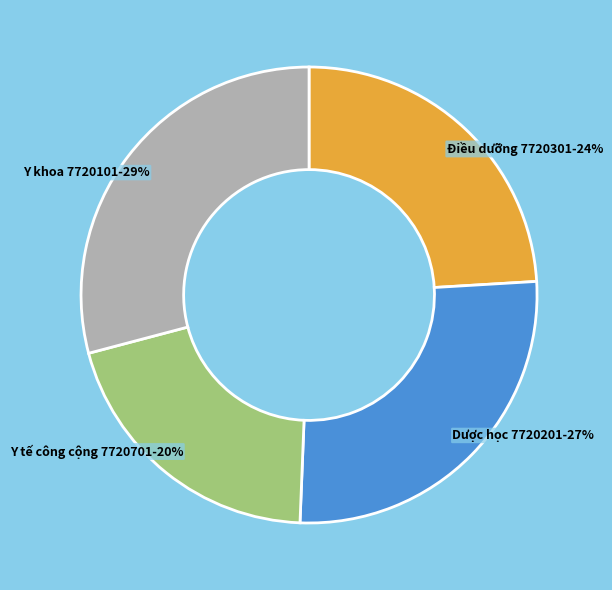

Do Dược học 7720201 and Y tế công cộng 7720701 together represent more than half of the pie?

No